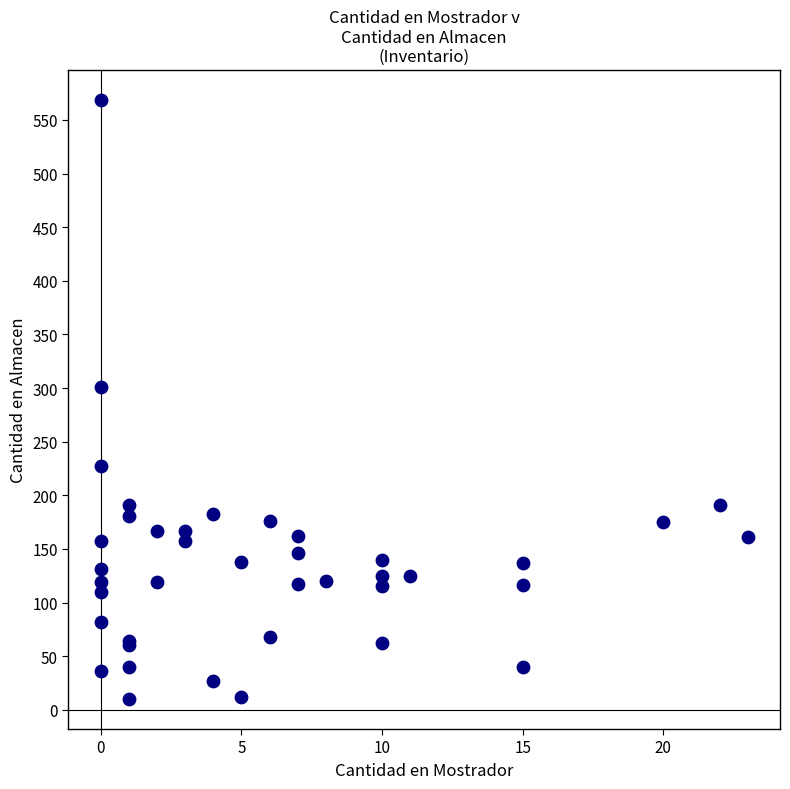

What Y value in the scatter plot is closest to 289?

301